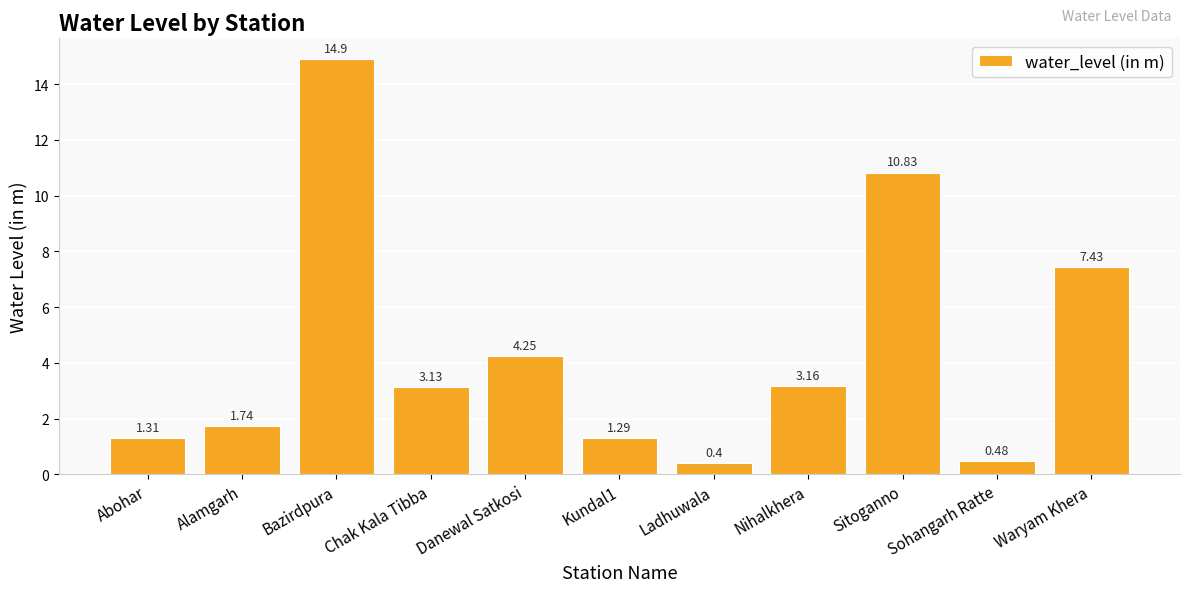

At which label is the value closest to 7?

Waryam Khera